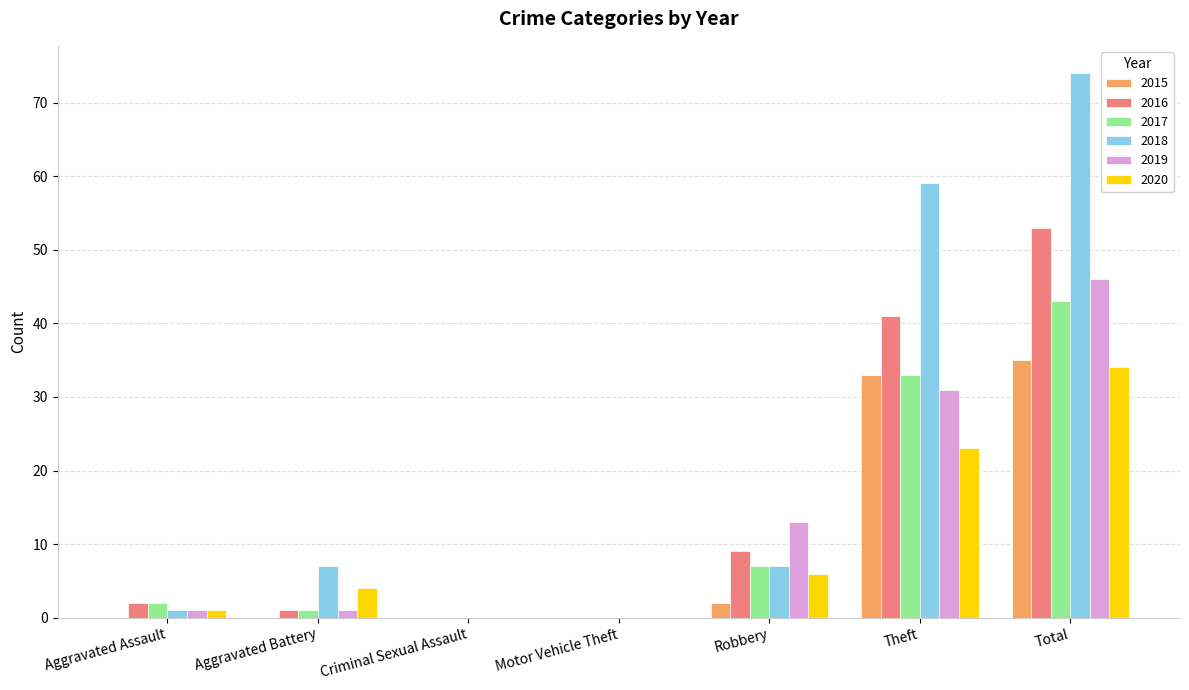

Is the value of 2016 at Aggravated Battery greater than the value of 2020 at Total?

No